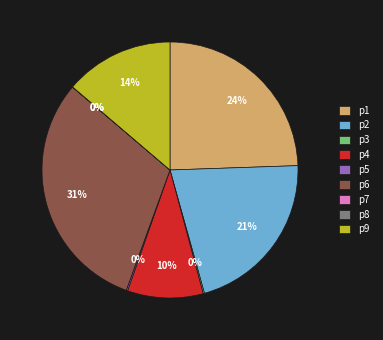

Which category has the biggest portion of the pie?

p6